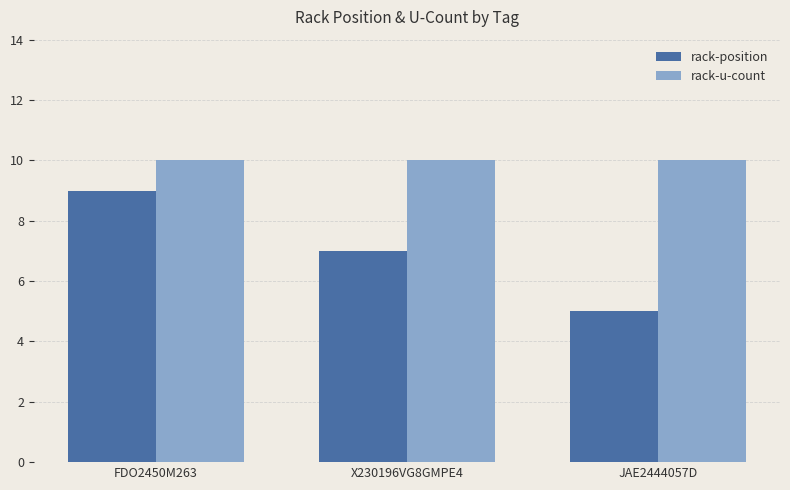

Count the number of categories in the chart.

3